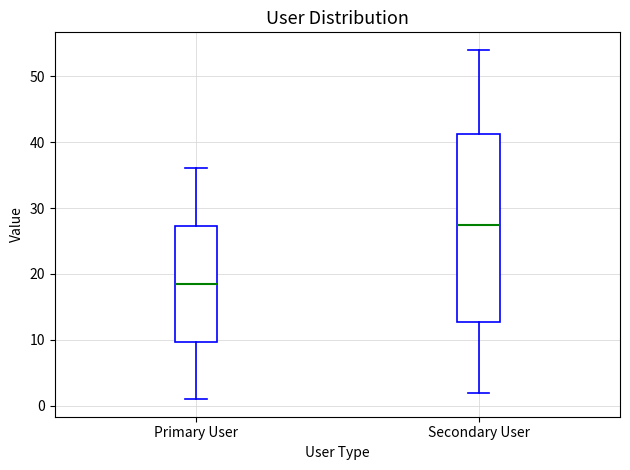

Which box is the tallest, from its lower edge to its upper edge?

Secondary User